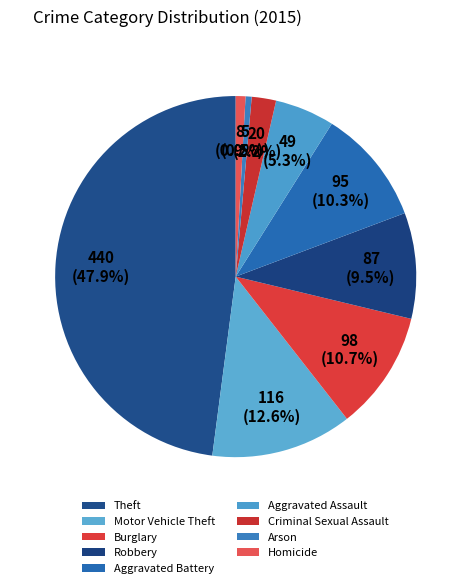

Count the number of slices in the pie.

9